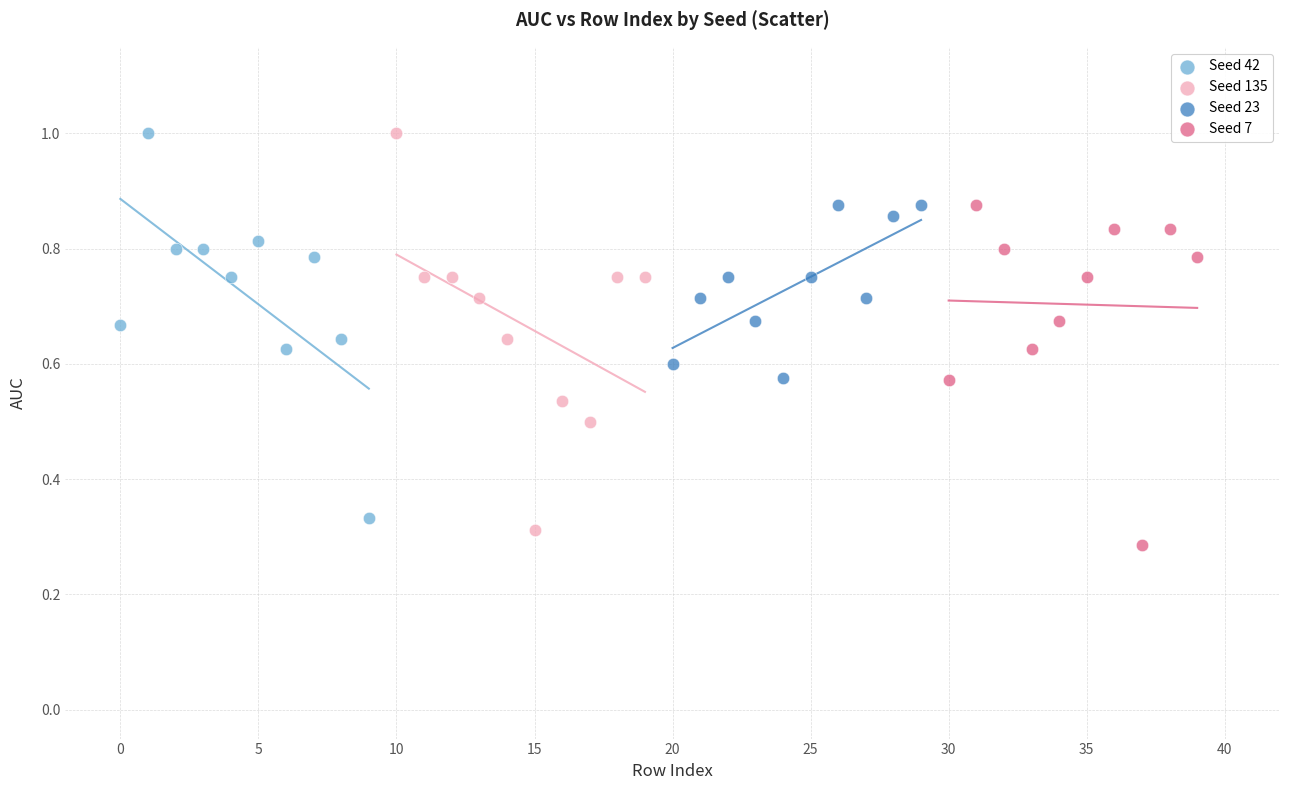

Which series has the largest Y range (max minus min)?

Seed 135